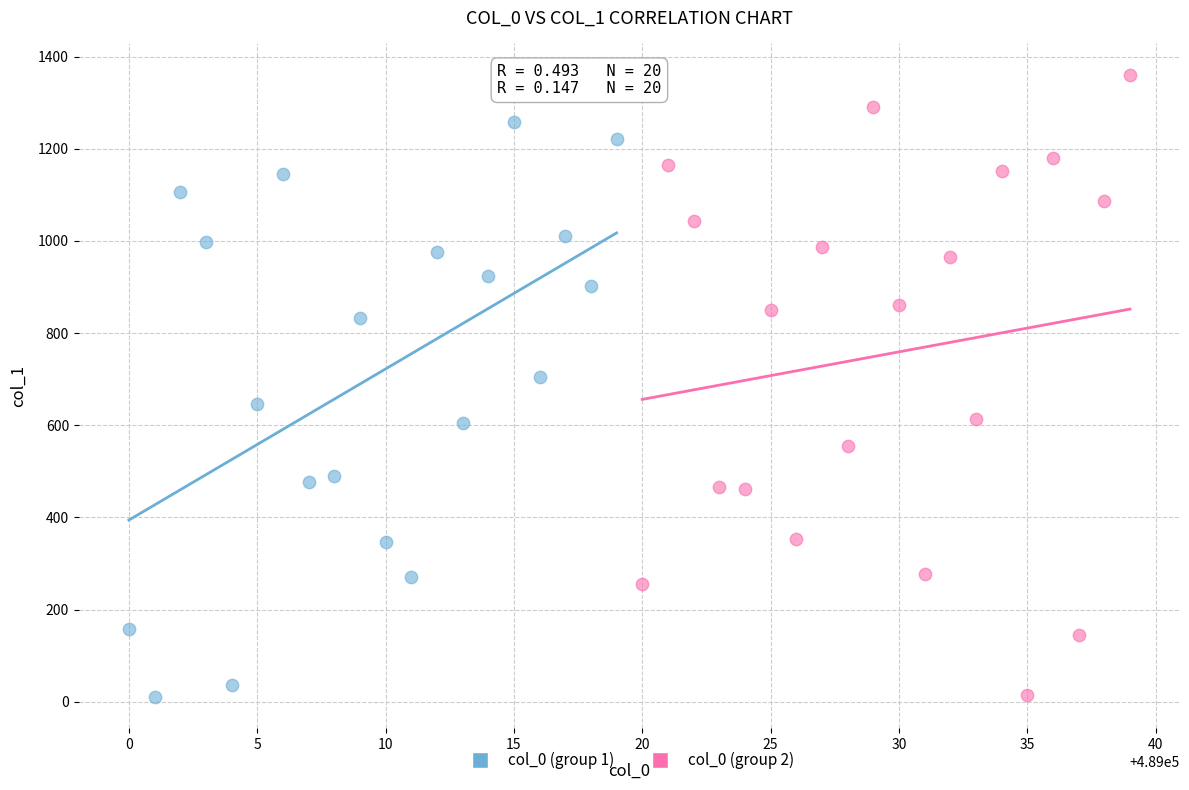

Which series reaches the maximum Y coordinate?

col_0 (group 2)